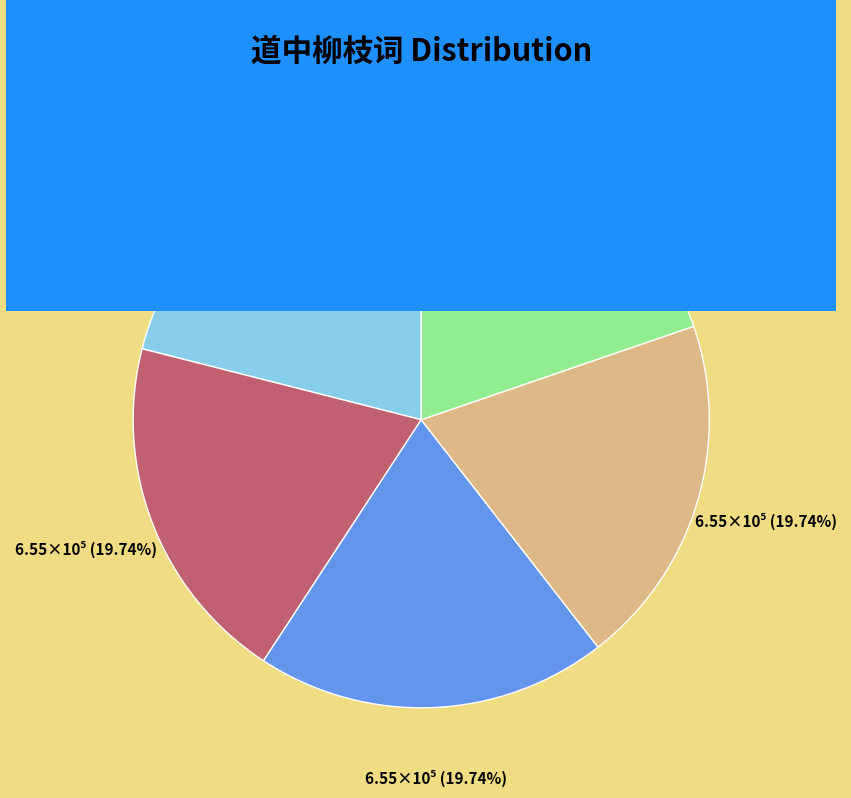

Is there any slice that represents more than half of the pie?

No